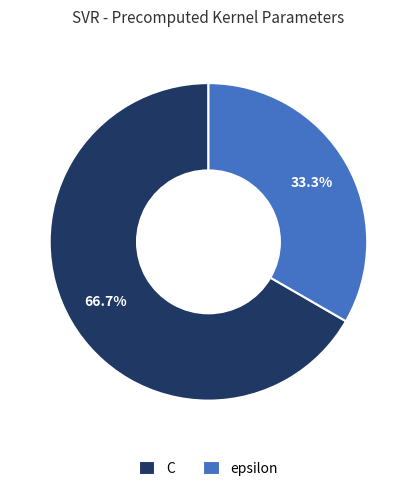

Between C and epsilon, which is larger?

C